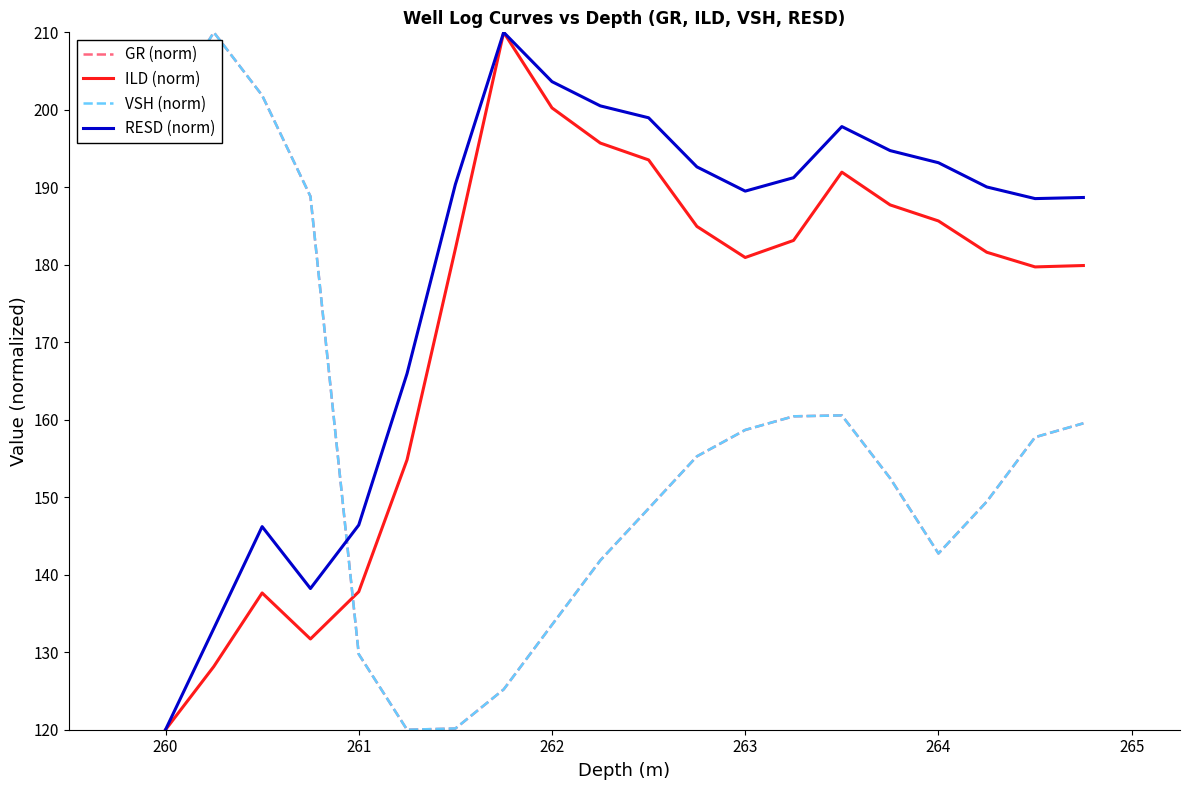

True or false: VSH (norm) and ILD (norm) cross at least once.

True